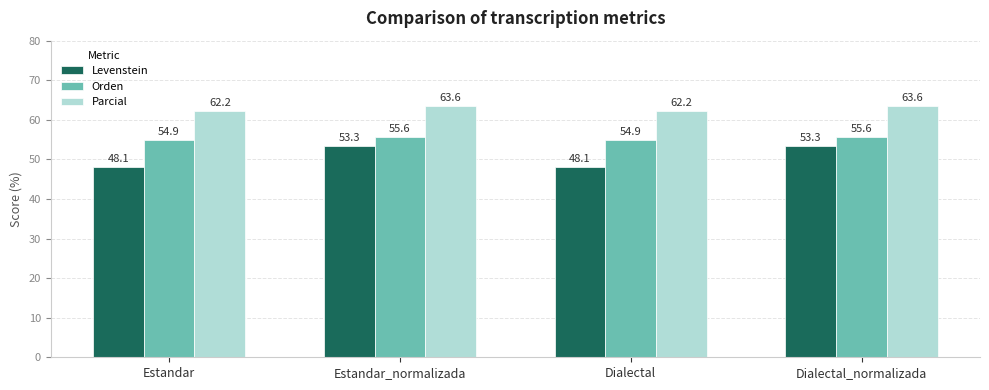

What is the smallest value displayed?

48.1